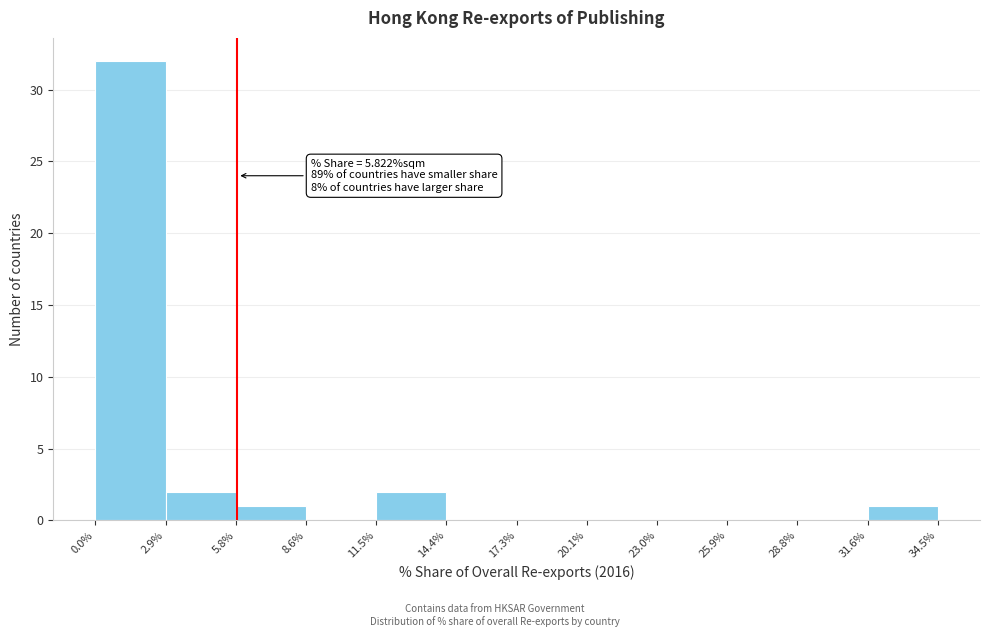

Which range on the x-axis has the tallest bar?

0.0% to 2.9%